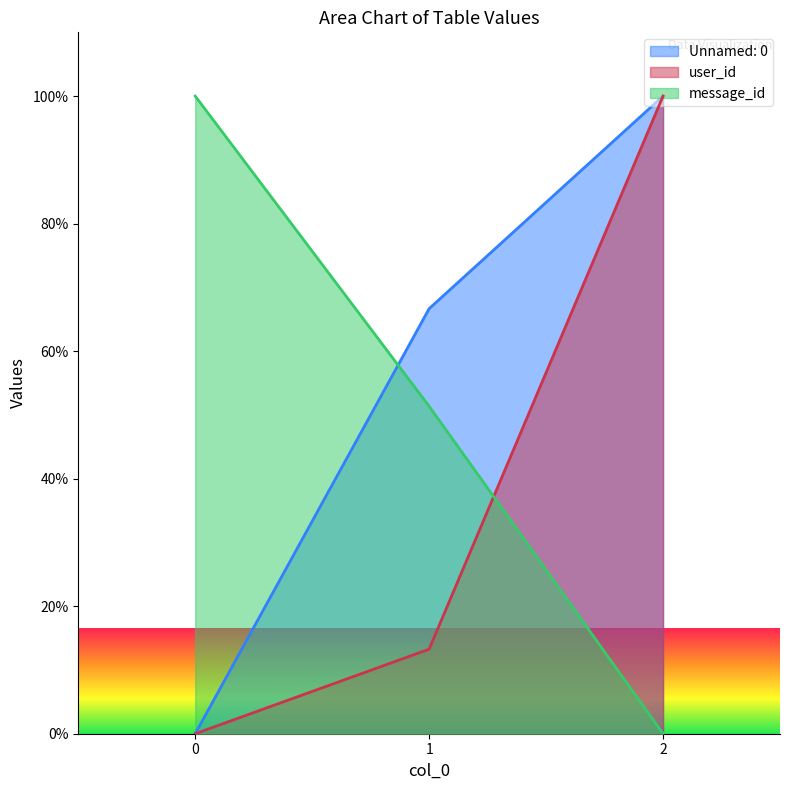

What are all the series names shown in the legend?

Unnamed: 0, user_id, message_id